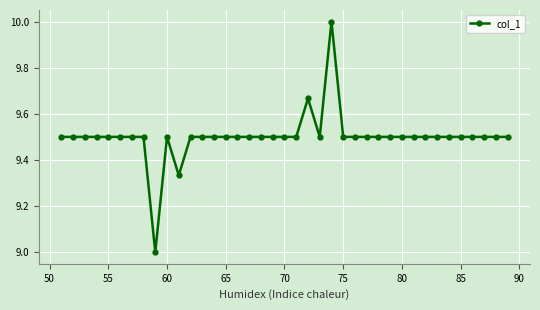

How many values are between 9 and 10?

39